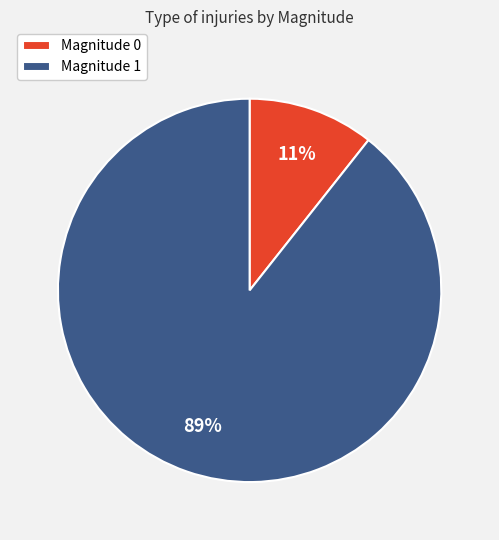

Count the number of slices in the pie.

2